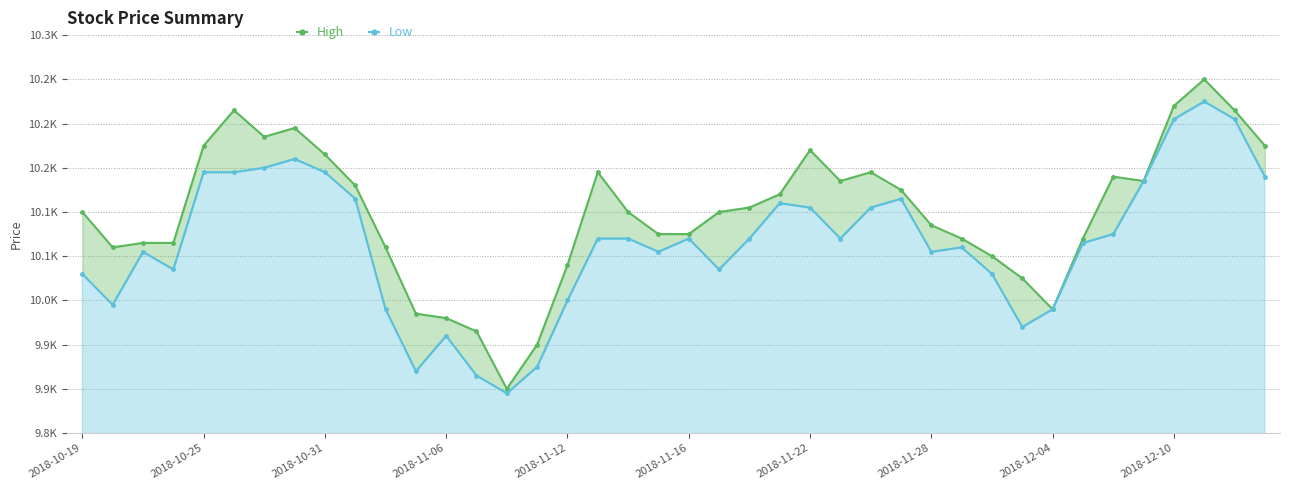

Which series has the largest range (max minus min)?

High